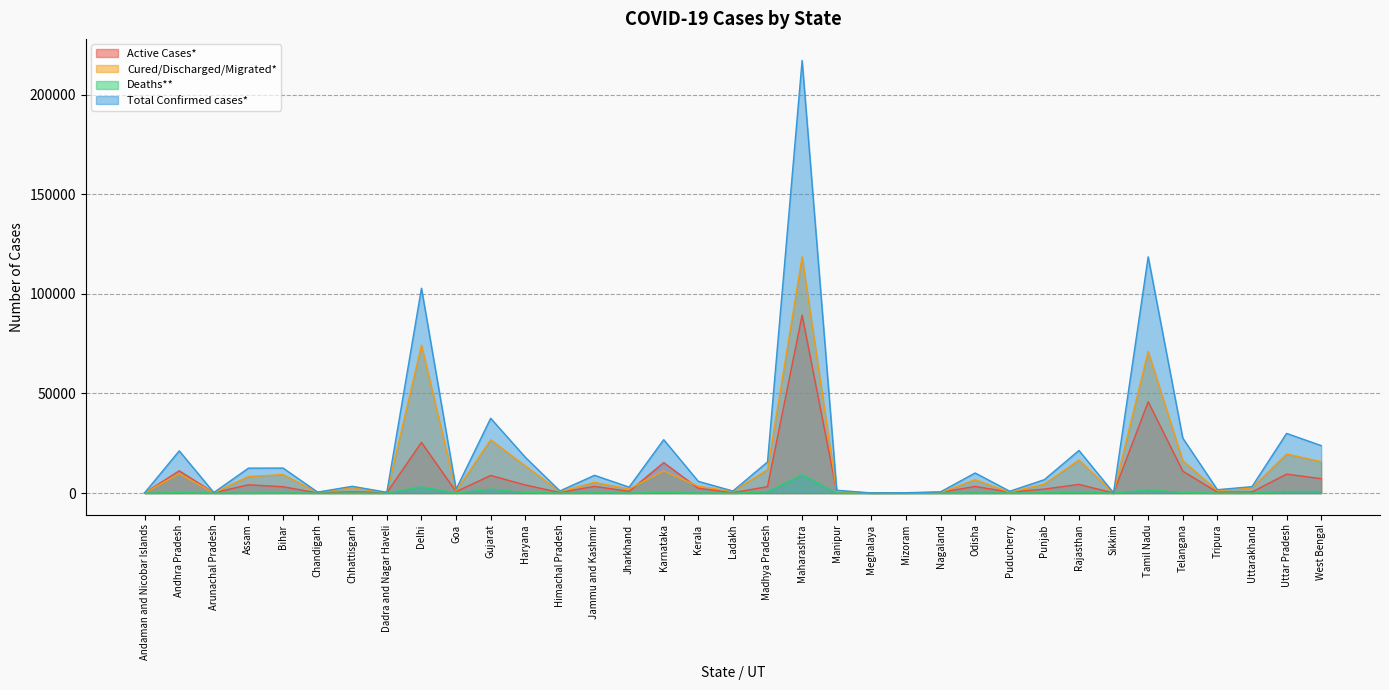

How many interior local peaks does the Deaths** series have?

13